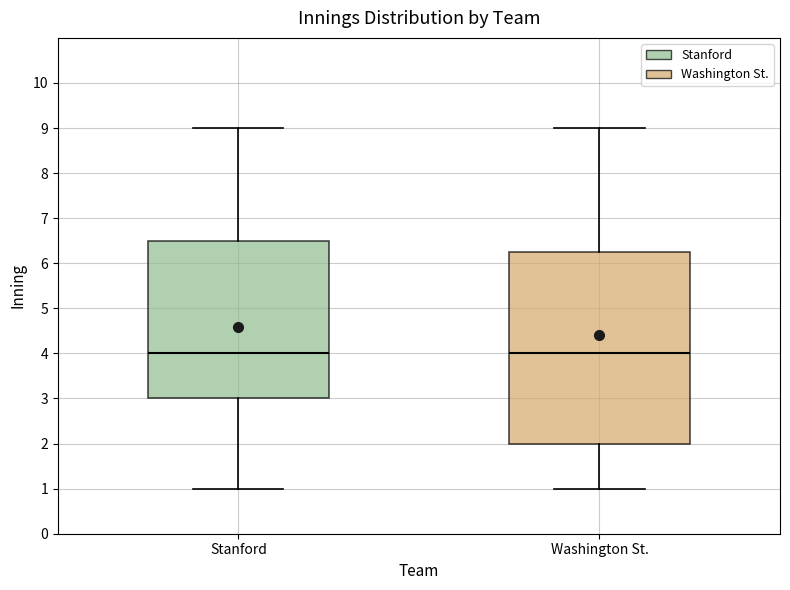

Reading left to right, transcribe this box plot: for each box, give where its median line is, the range the box spans, and where its two whiskers end, as read against the y-axis. The values are not printed on the chart, so give them approximately, as read against the axis.

Stanford: median 4.0, box 3.0 to 6.5, whiskers 1.0 to 9.0
Washington St.: median 4.0, box 2.0 to 6.3, whiskers 1.0 to 9.0